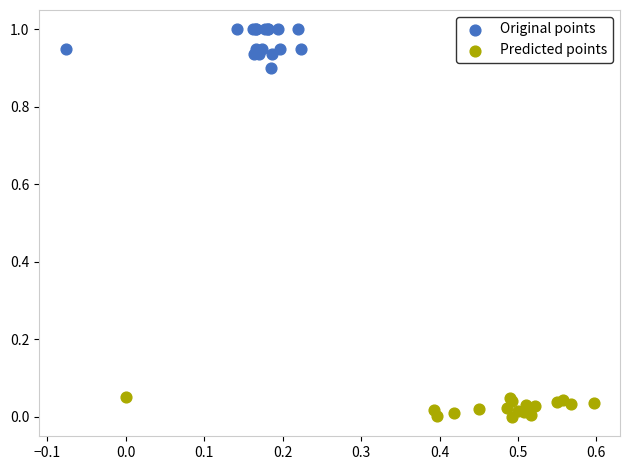

Which series has the largest Y range (max minus min)?

Original points